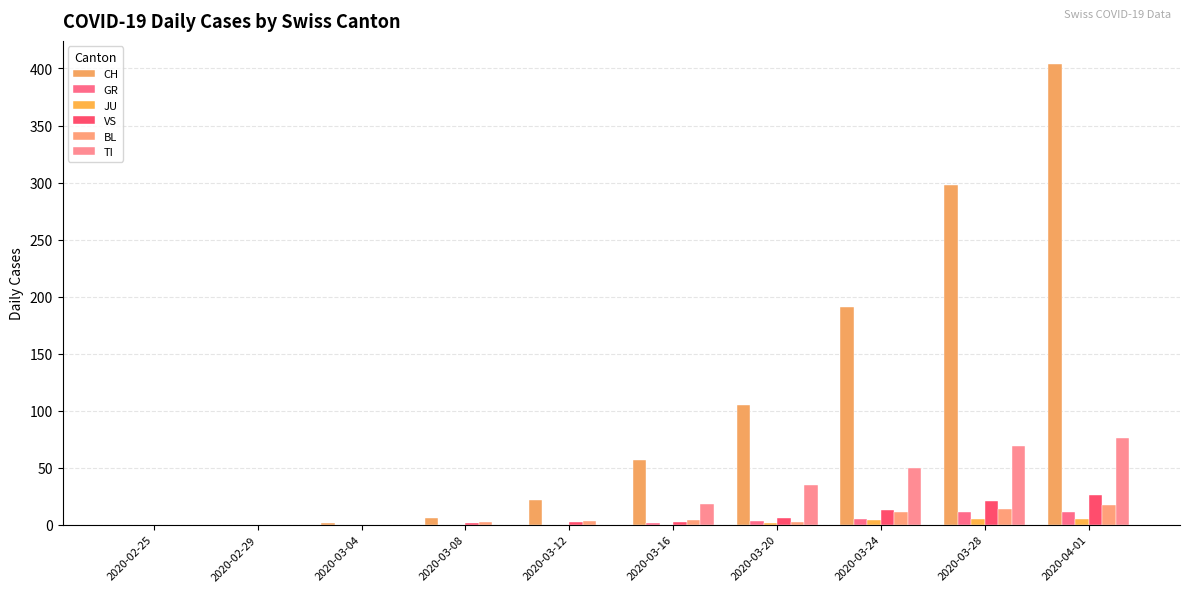

At which category is the sum across all series the highest?

2020-04-01